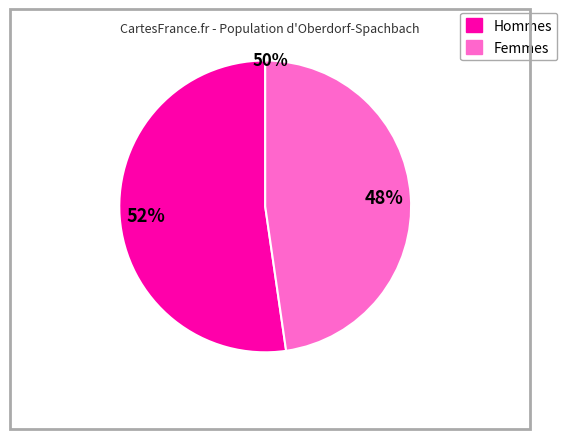

To the nearest percent, what is the average slice percentage?

50%